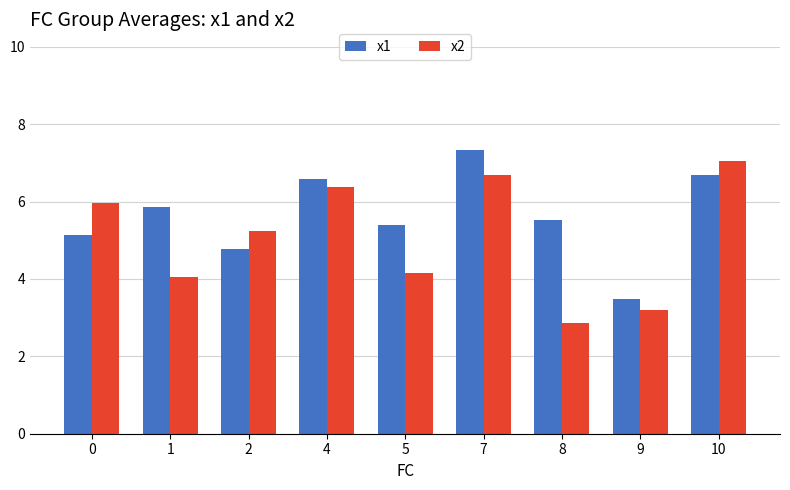

What is the difference between the maximum and minimum values in the x2 series?

4.2